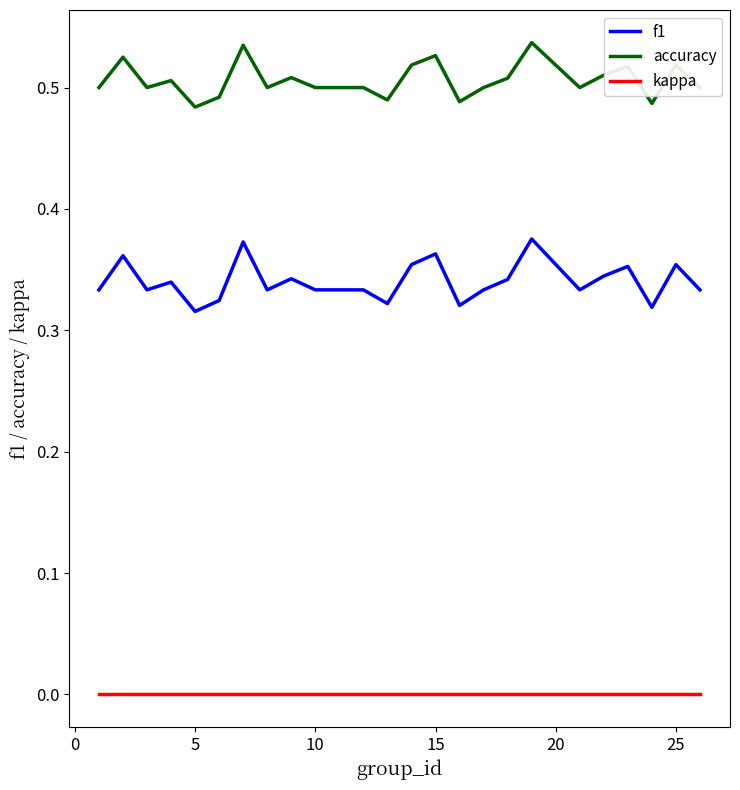

List the series in order of their peak value, lowest first.

kappa, f1, accuracy